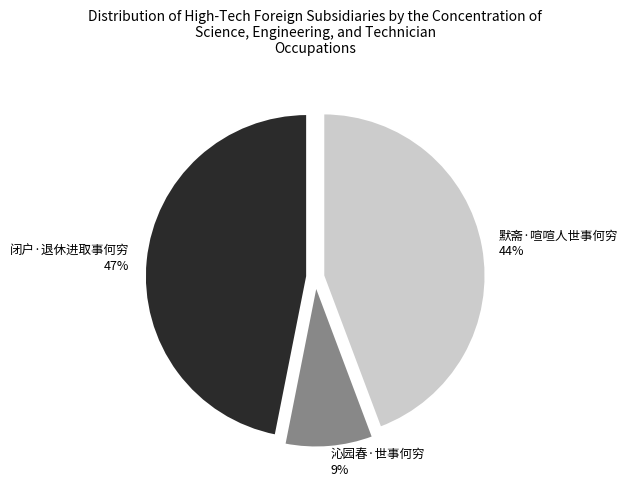

Combined, do 闭户·退休进取事何穷 47% and 默斋·喧喧人世事何穷 44% account for over 50%?

Yes